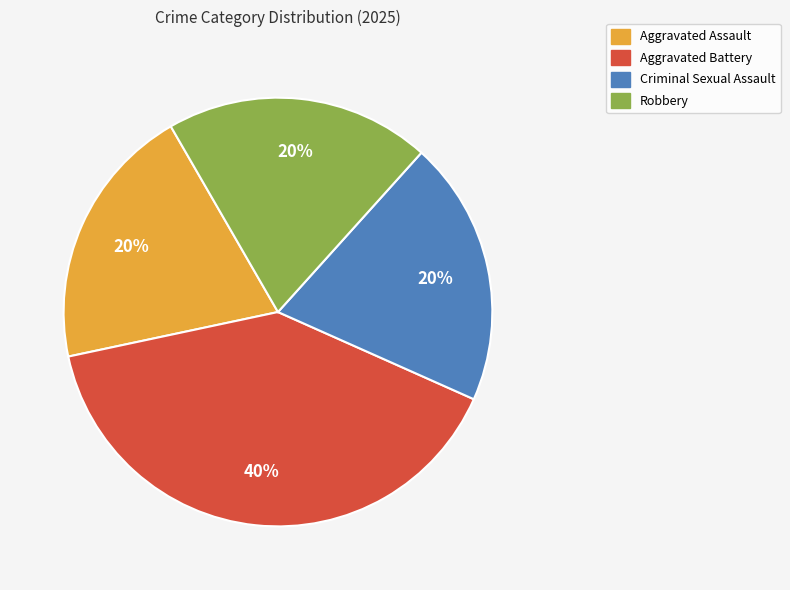

Does Aggravated Battery account for over 50% of the chart?

No